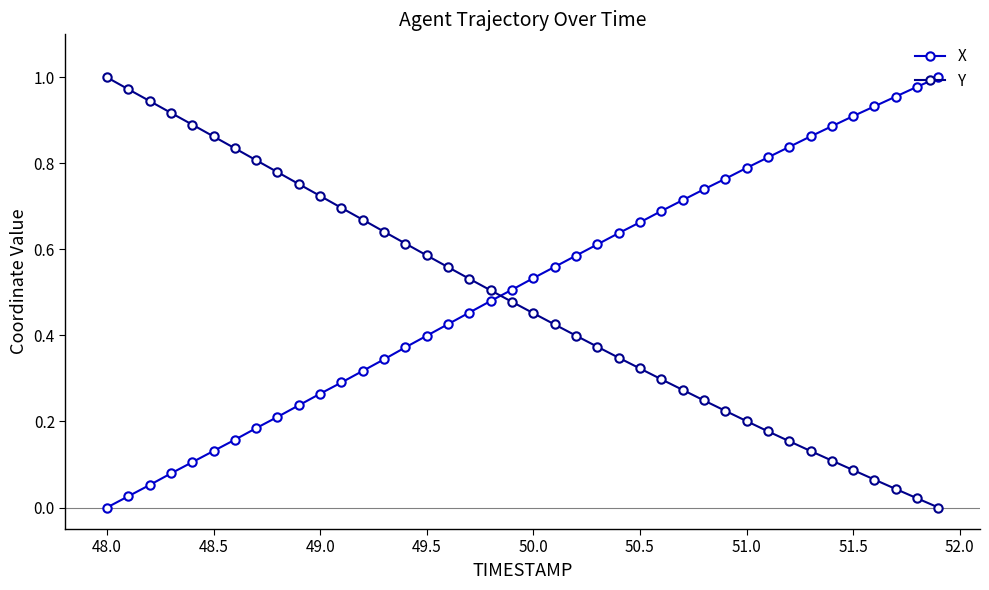

True or false: X has more than 2 interior local peaks.

False